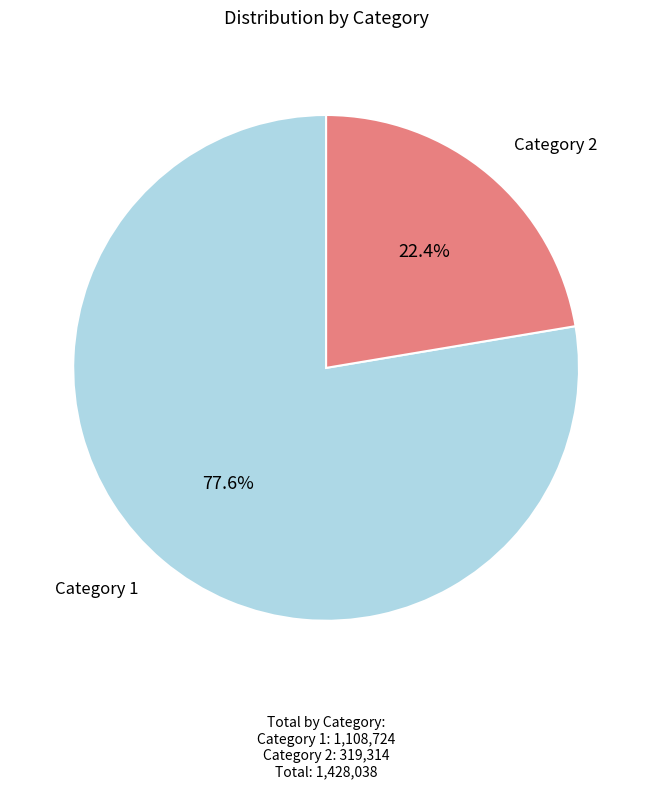

Rank the categories by value from lowest to highest.

Category 2, Category 1